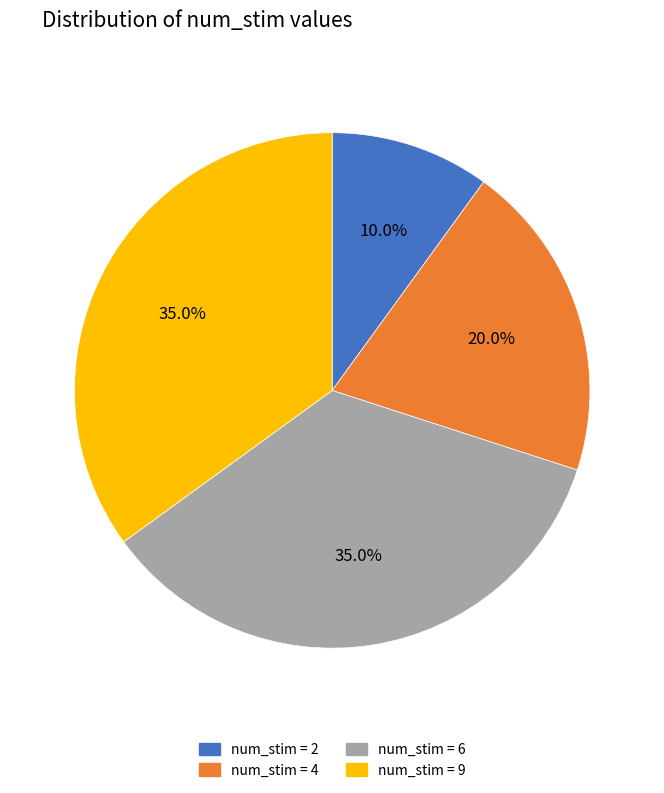

Is there a majority slice in this chart?

No